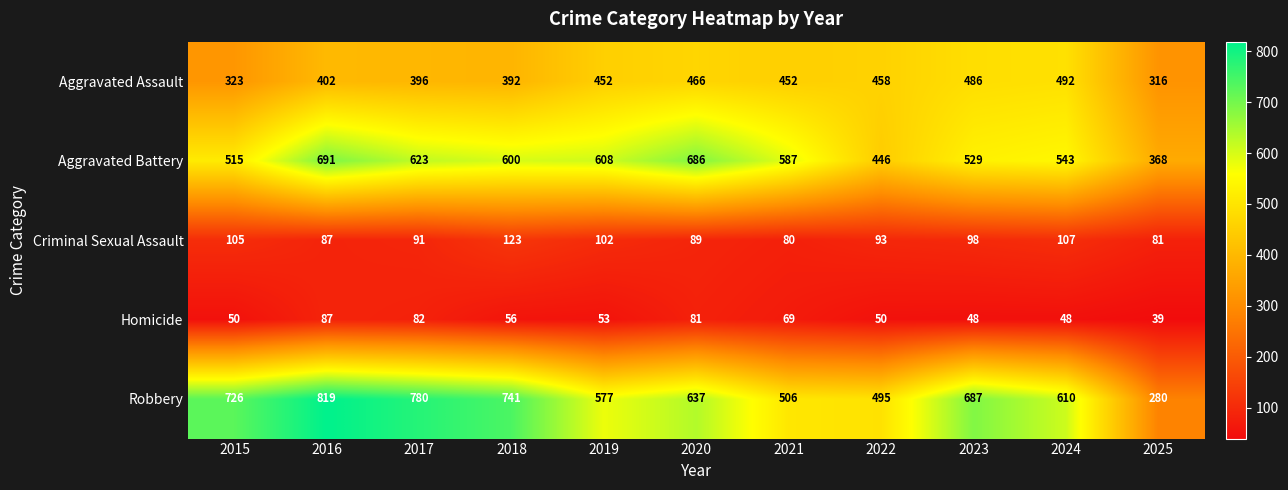

At which category is the sum across all series the highest?

2016